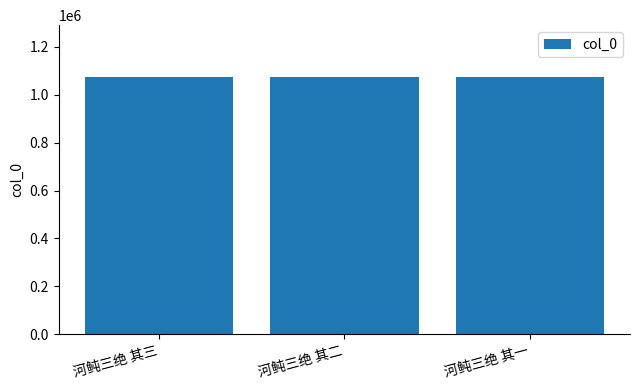

Does the chart contain any negative values?

No